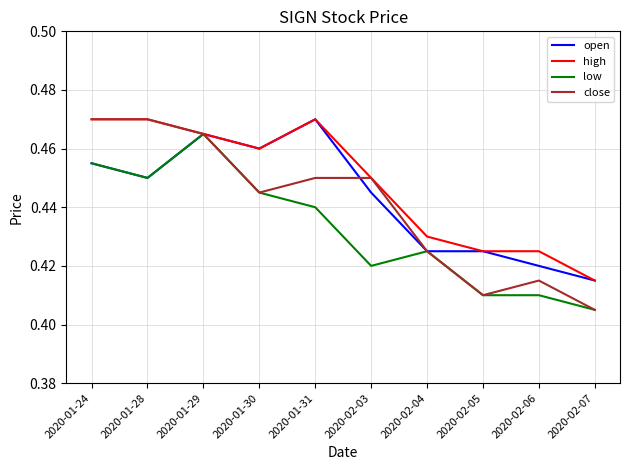

What position from the left is 2020-02-06?

9